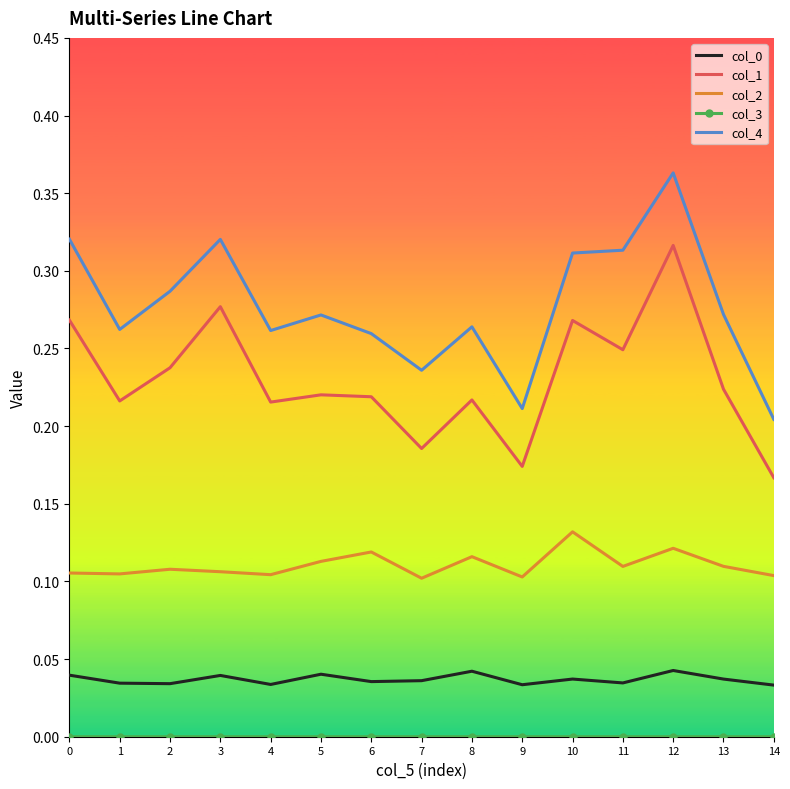

At how many categories does at least one series exceed 0?

15